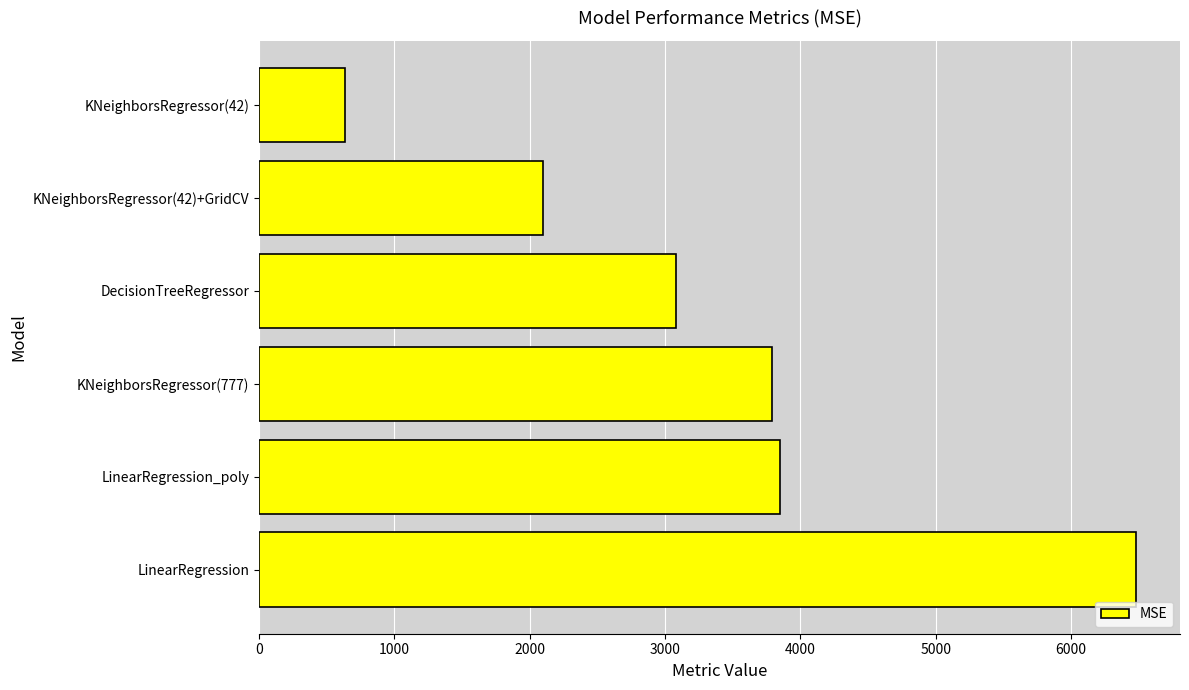

At which category does the chart reach its minimum across all series?

KNeighborsRegressor(42)